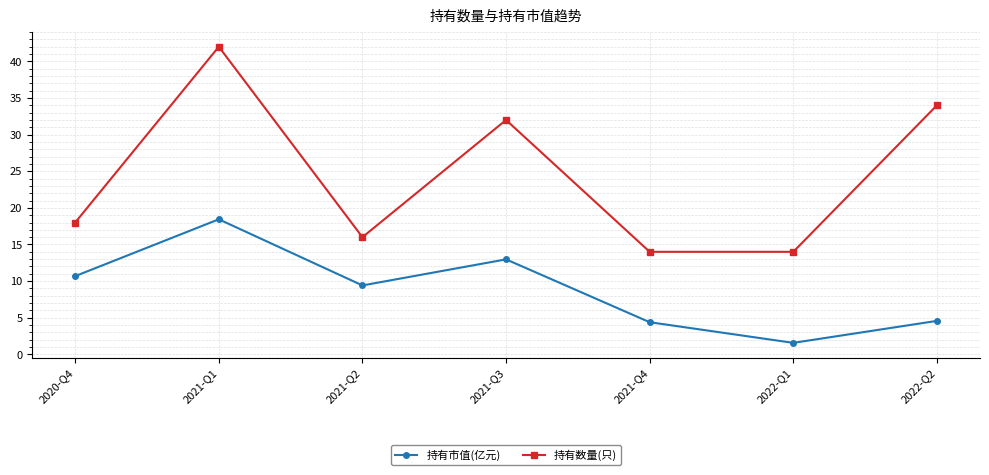

What is the lowest value of the 持有数量(只) series?

14.0